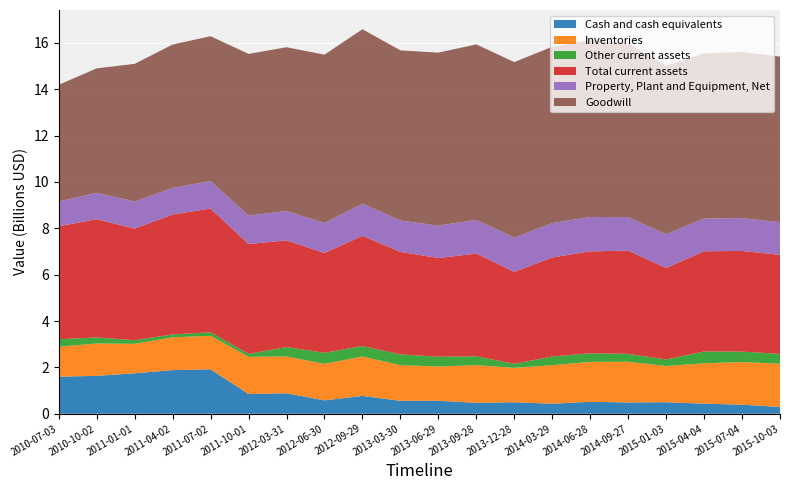

Reading left to right, what are all the values shown in this chart?

Cash and cash equivalents: 1598400000	1635900000	1745400000	1883500000	1915000000	851900000	883600000	577800000	769500000	557500000	561700000	469100000	496200000	432600000	515700000	486800000	496600000	435500000	391900000	293300000
Inventories: 1295200000	1396800000	1272000000	1413600000	1448400000	1604600000	1589700000	1574900000	1702000000	1539700000	1475800000	1629500000	1485200000	1663100000	1721700000	1758000000	1562700000	1742200000	1839600000	1867000000
Other current assets: 322200000	260000000	157100000	126300000	151800000	129100000	404200000	477300000	452500000	462100000	425100000	381200000	173200000	375100000	369400000	341500000	282800000	509300000	448300000	422100000
Total current assets: 4872400000	5102300000	4815600000	5174500000	5339000000	4737300000	4603300000	4305800000	4753900000	4425900000	4256900000	4431200000	3968700000	4271200000	4400600000	4452100000	3948800000	4324700000	4344800000	4273300000
Property, Plant and Equipment, Net: 1067000000	1141800000	1166500000	1144900000	1186400000	1225800000	1268200000	1295200000	1385500000	1354600000	1398000000	1455400000	1485300000	1482400000	1483700000	1448100000	1454100000	1411500000	1419200000	1407600000
Goodwill: 5039200000	5366800000	5941900000	6189600000	6248700000	6978800000	7065200000	7264100000	7528700000	7338900000	7465800000	7570700000	7565300000	7609500000	7636600000	7488100000	7275500000	7126500000	7167600000	7147300000